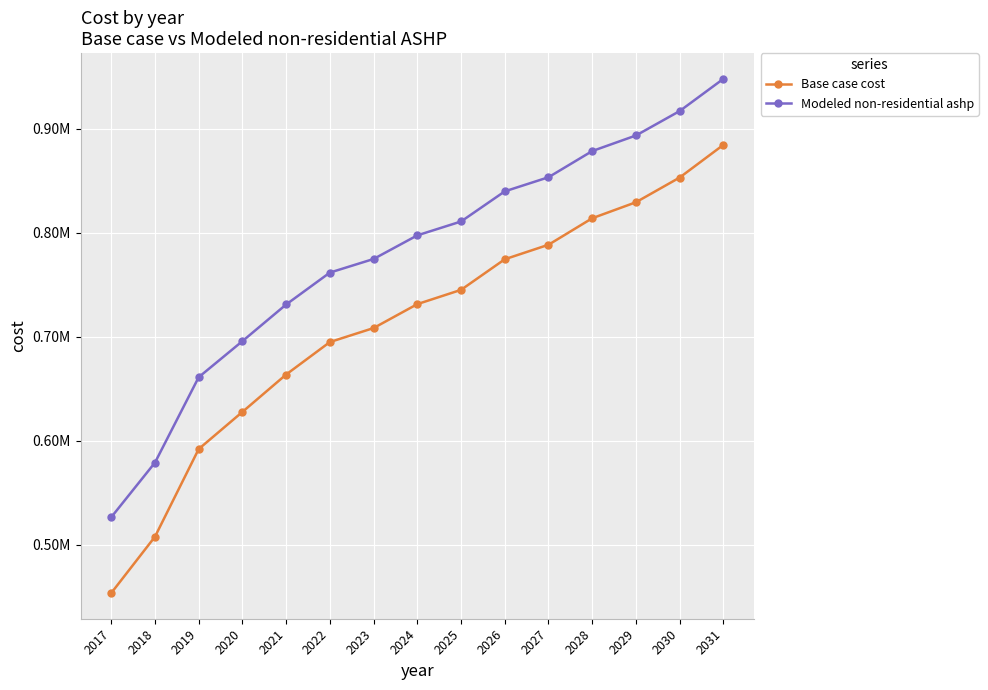

What is the difference between the maximum and minimum values in the Base case cost series?

431079.5